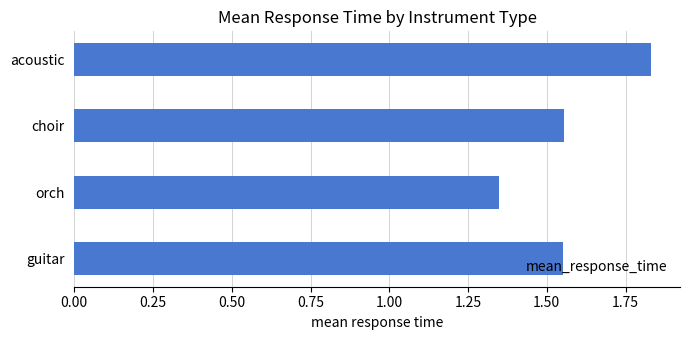

What is the sum of all values?

6.3